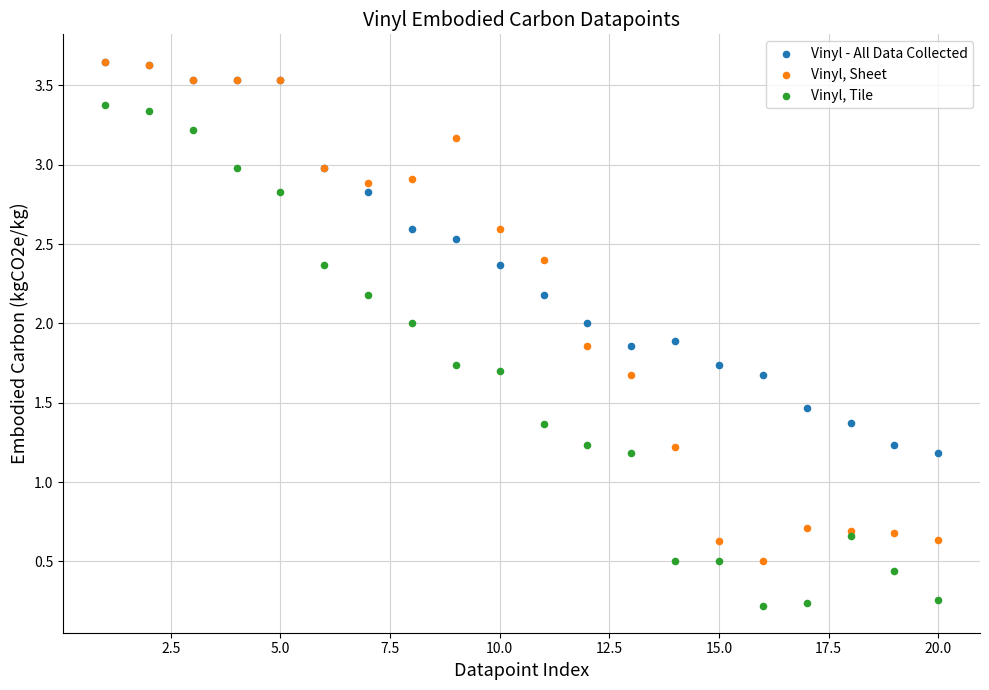

What are all the series names shown in the legend?

Vinyl - All Data Collected, Vinyl, Sheet, Vinyl, Tile